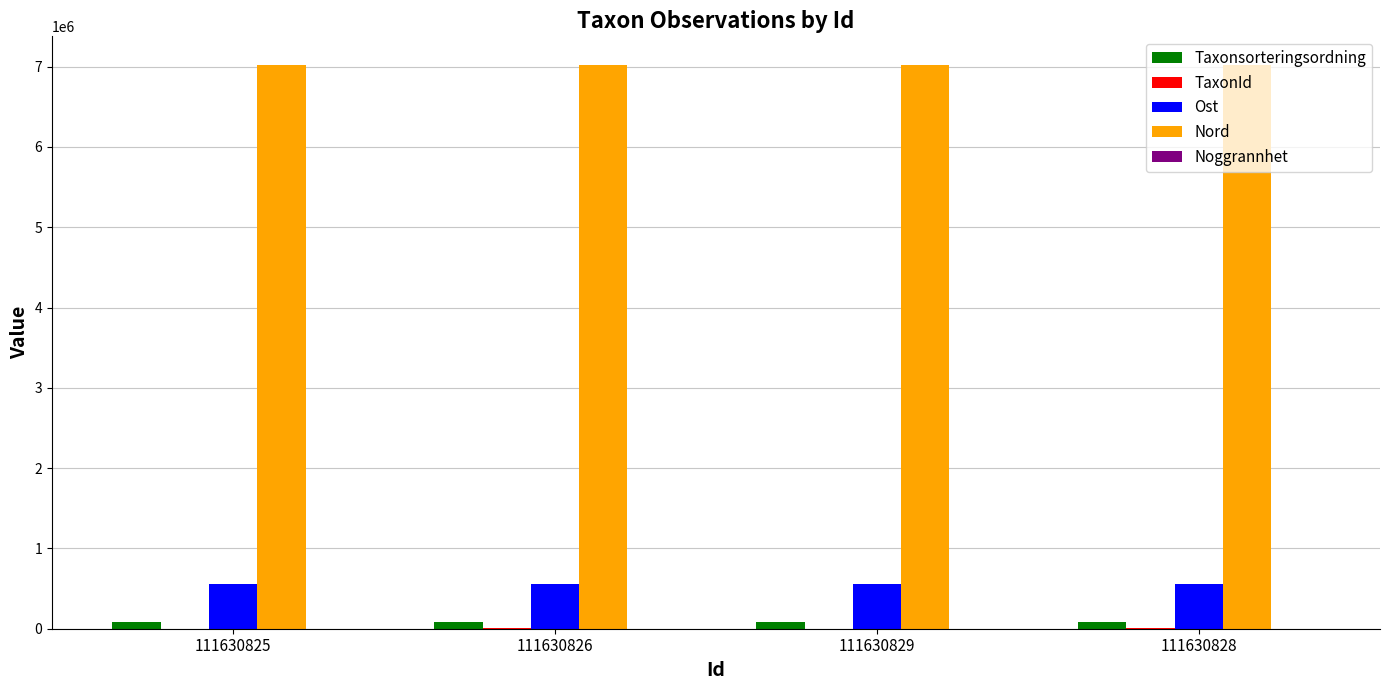

True or false: Nord has a value of 7025974 at 111630829.

True